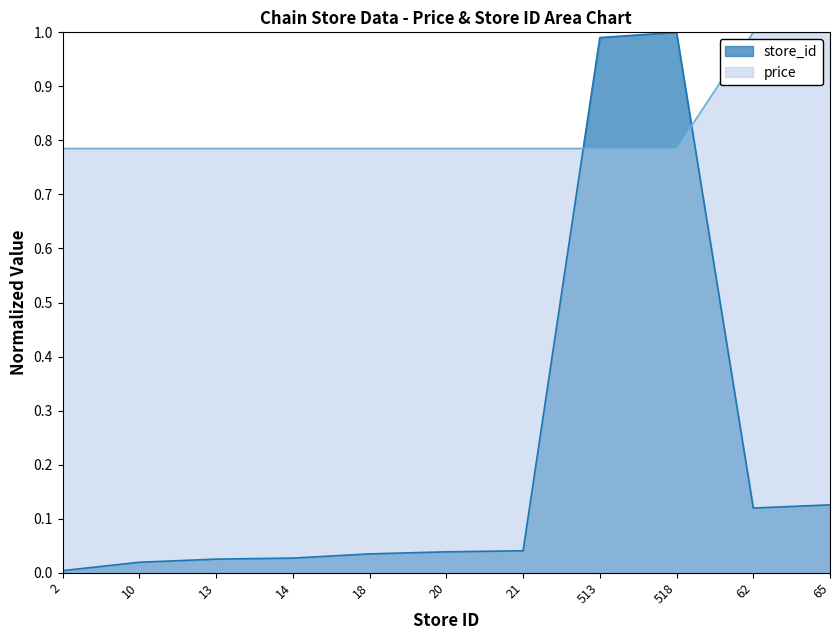

The value of store_id at 2 is 0.0. True or false?

True